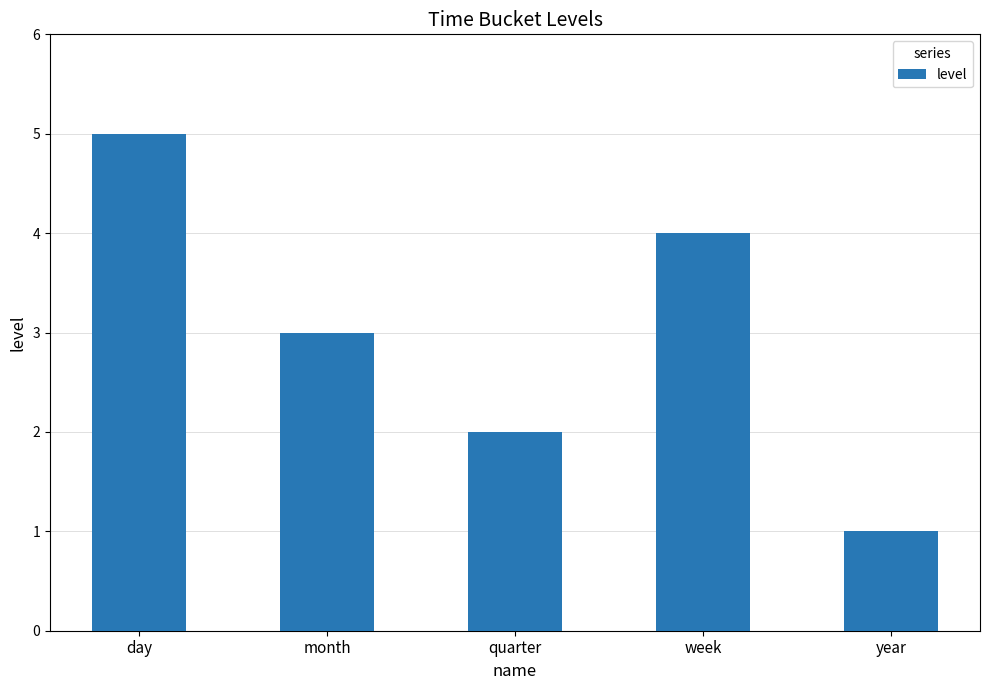

True or false: the data shows 3 at day.

False